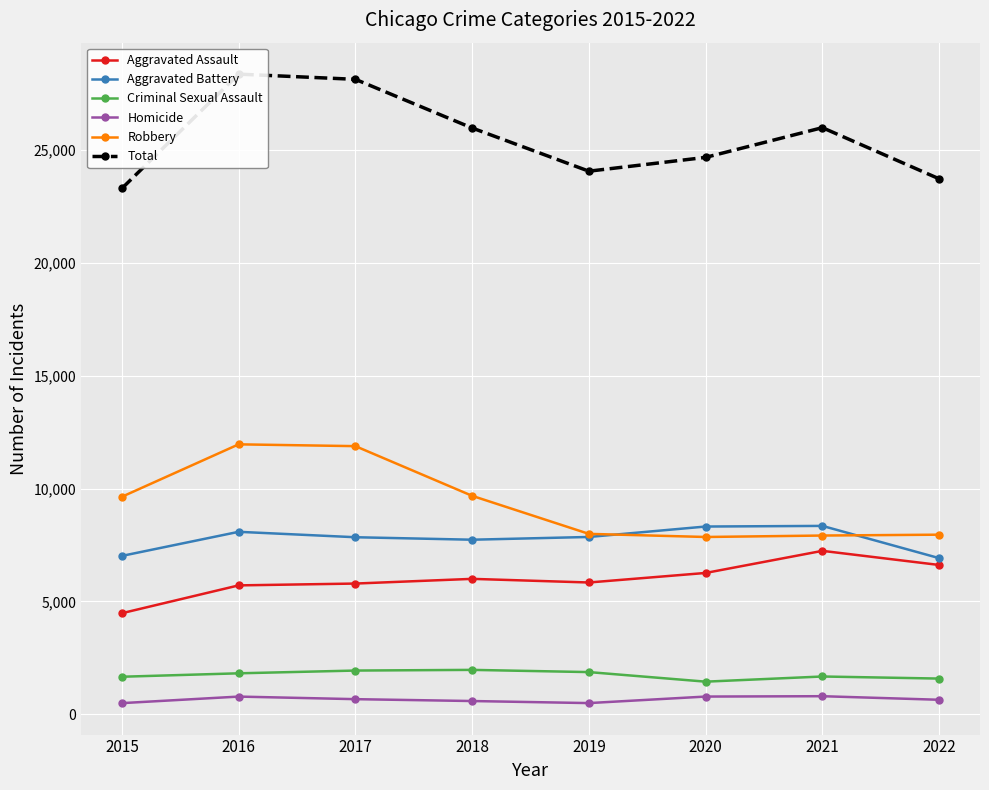

At 2022, list the series in order from largest to smallest.

Total, Robbery, Aggravated Battery, Aggravated Assault, Criminal Sexual Assault, Homicide